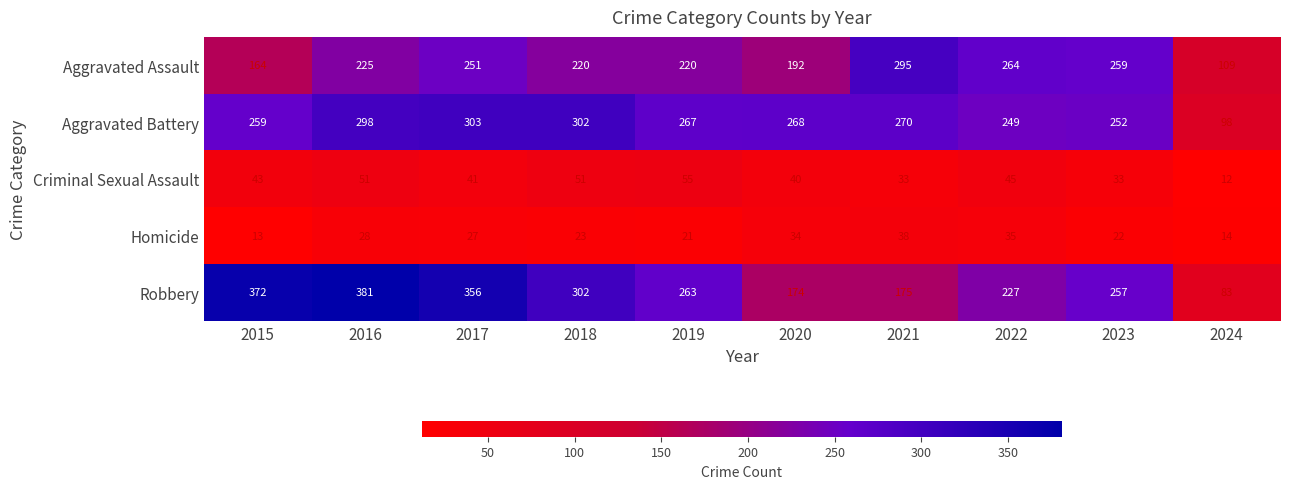

Is it true that Homicide equals 14 at 2018?

False